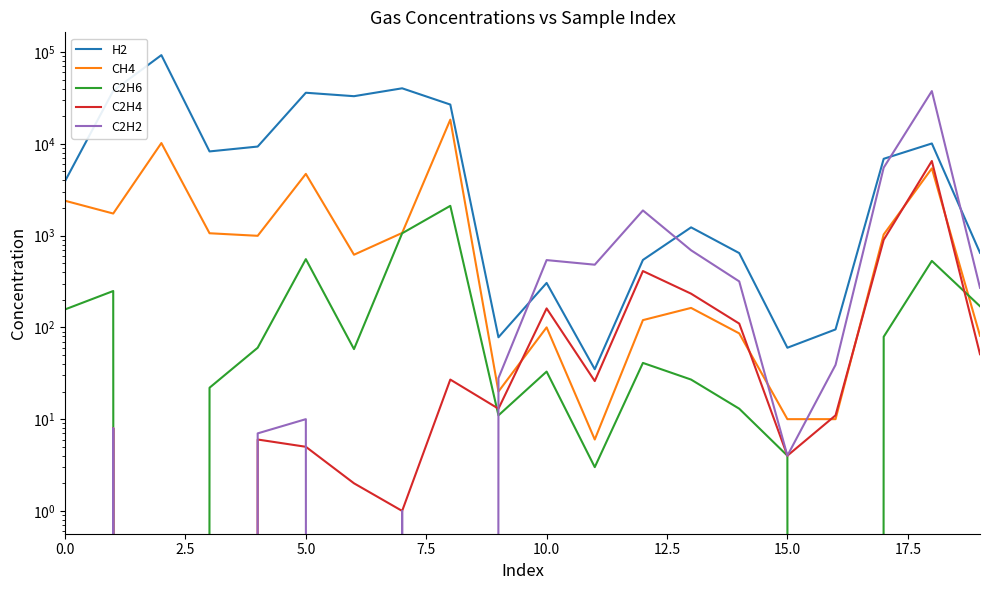

What is the difference between the maximum and minimum values in the C2H6 series?

2111